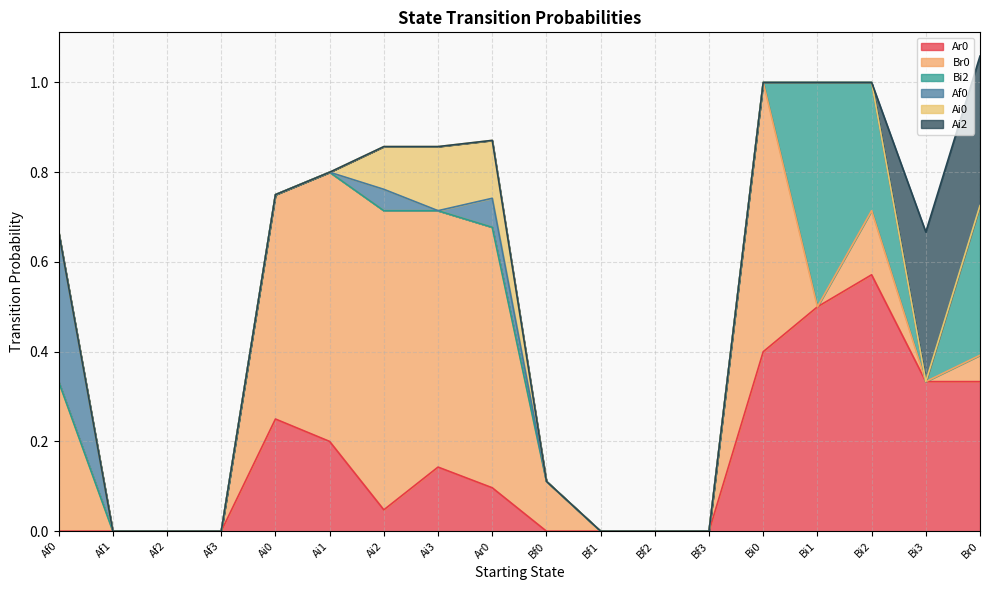

True or false: Ar0 and Ai0 intersect in this chart.

True